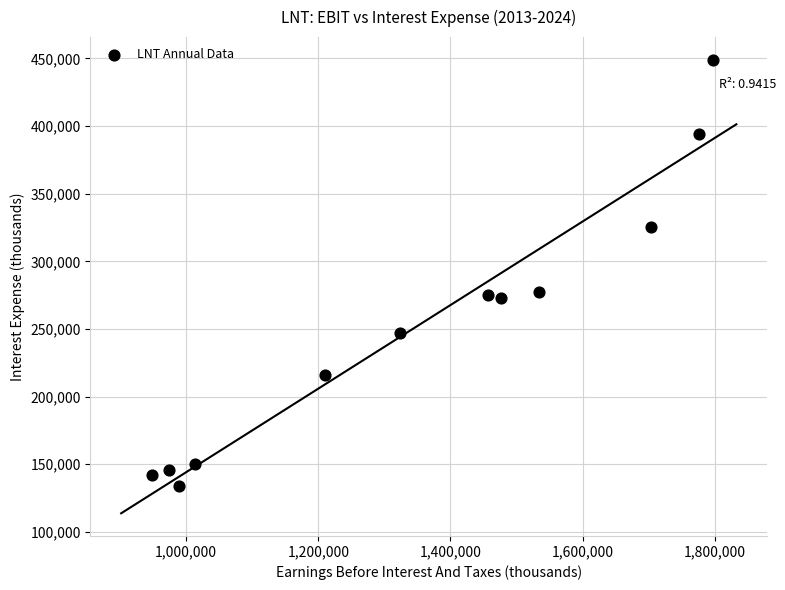

What is the range of Y values (max minus min)?

315300